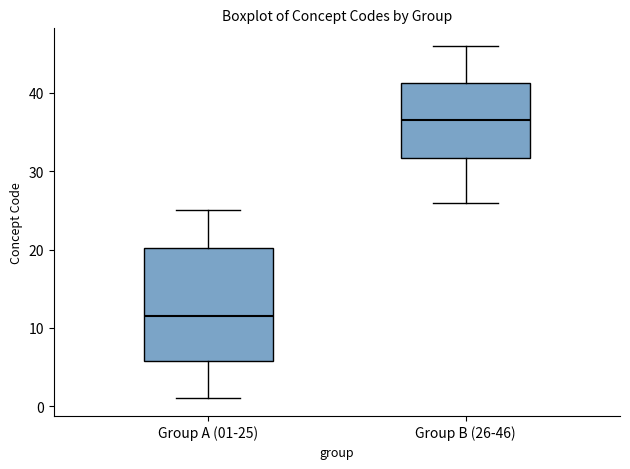

Which box is the tallest, from its lower edge to its upper edge?

Group A (01-25)